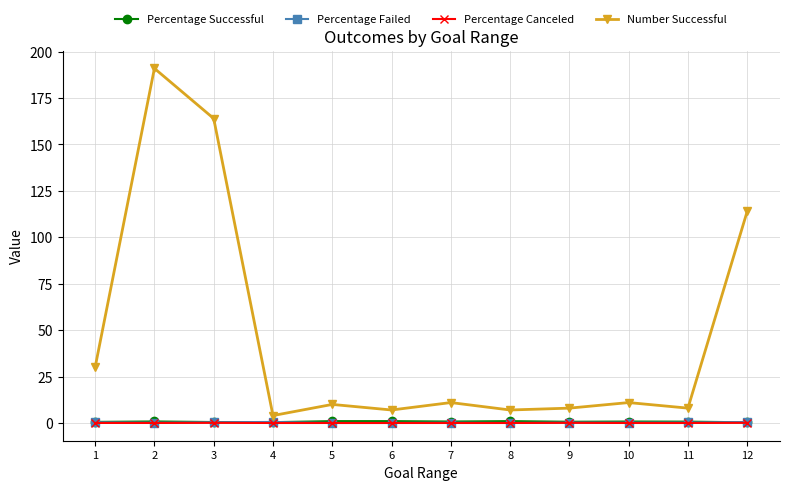

What are all the series names shown in the legend?

Percentage Successful, Percentage Failed, Percentage Canceled, Number Successful